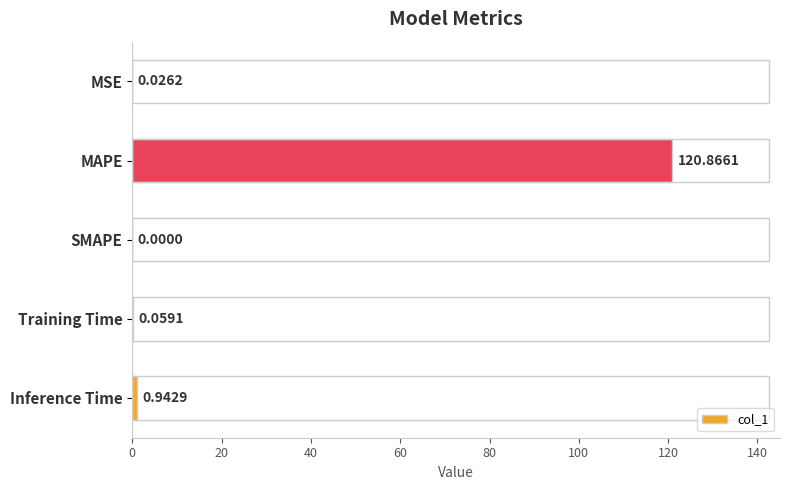

Which category has the highest value across all series?

MAPE